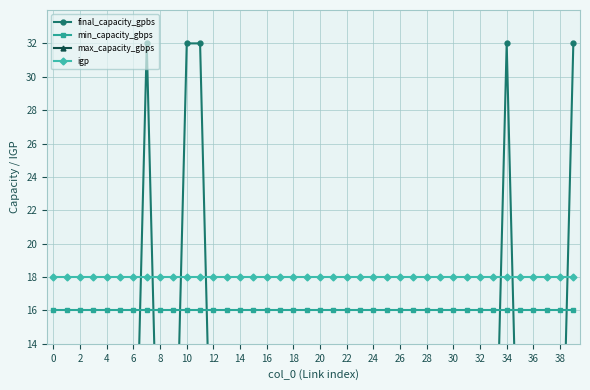

True or false: igp has a value of 7 at 14.

False